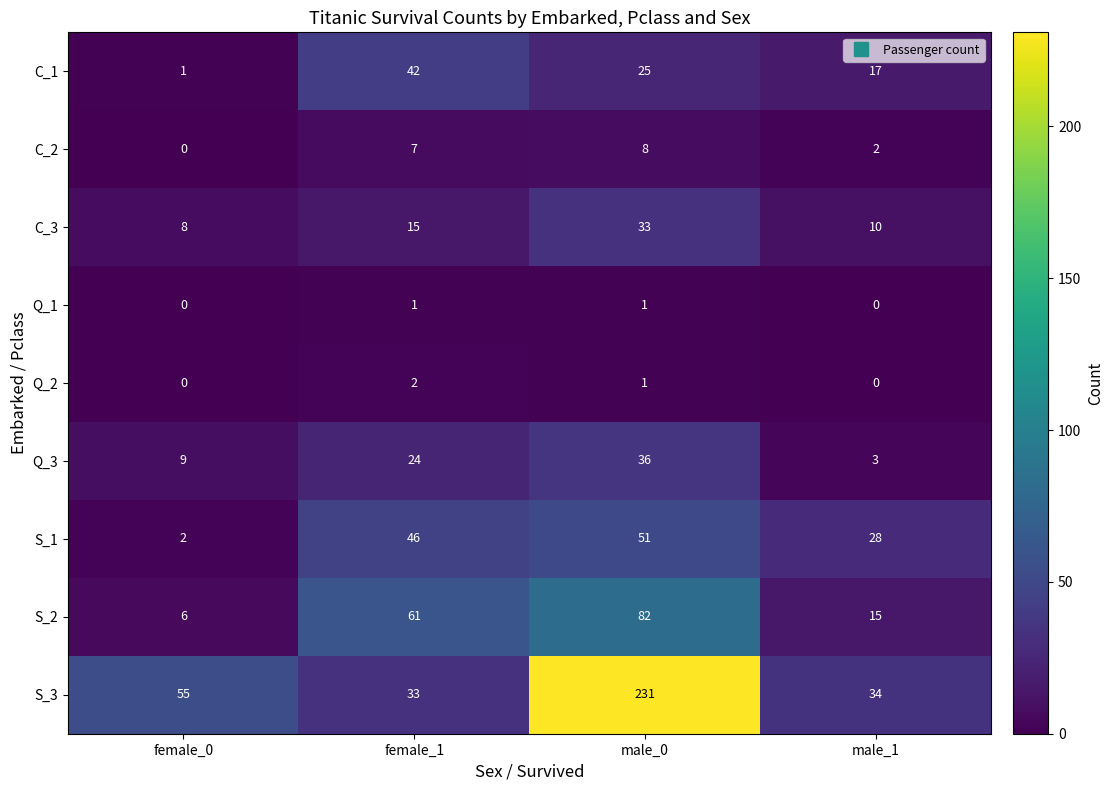

The C_3 series shows 7 at male_1. True or false?

False